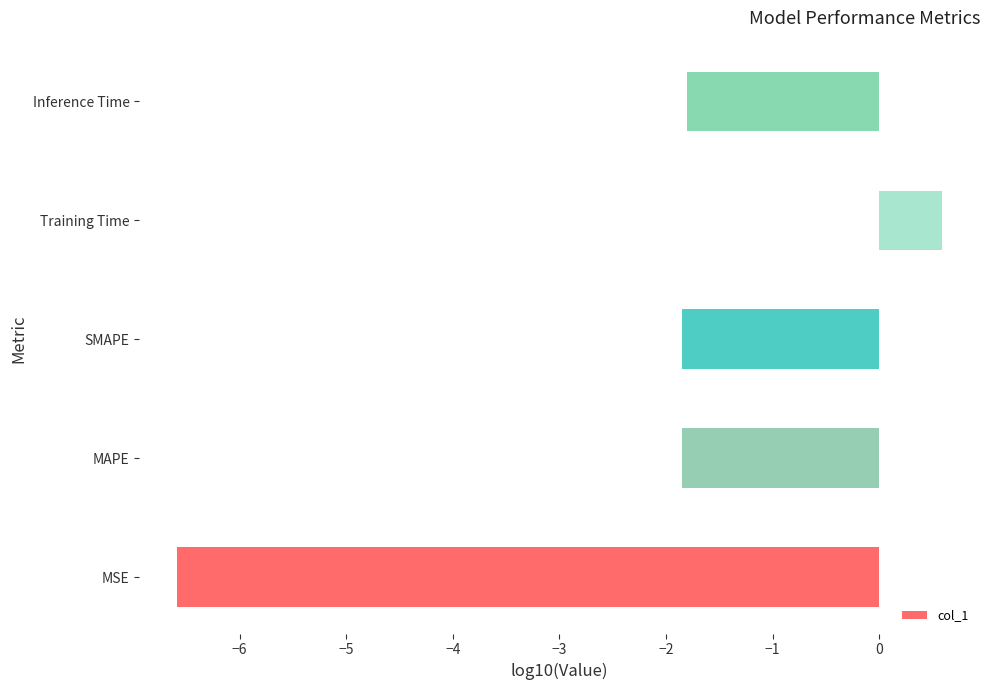

Does the chart contain any negative values?

Yes